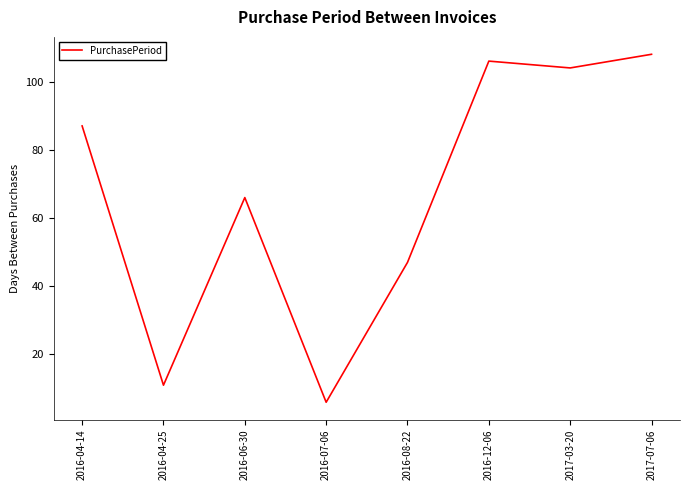

Reading left to right, what are all the values shown in this chart?

87	11	66	6	47	106	104	108